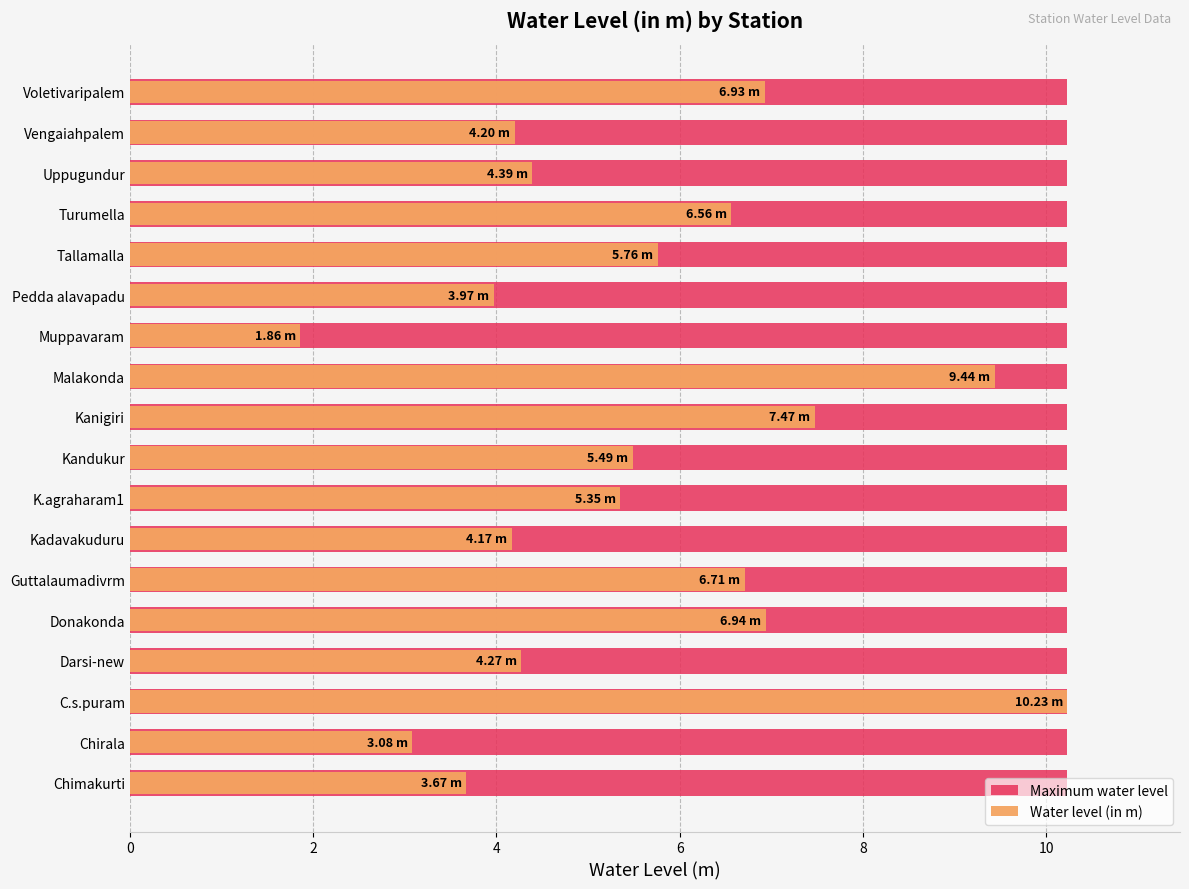

How many series are shown in this chart?

2